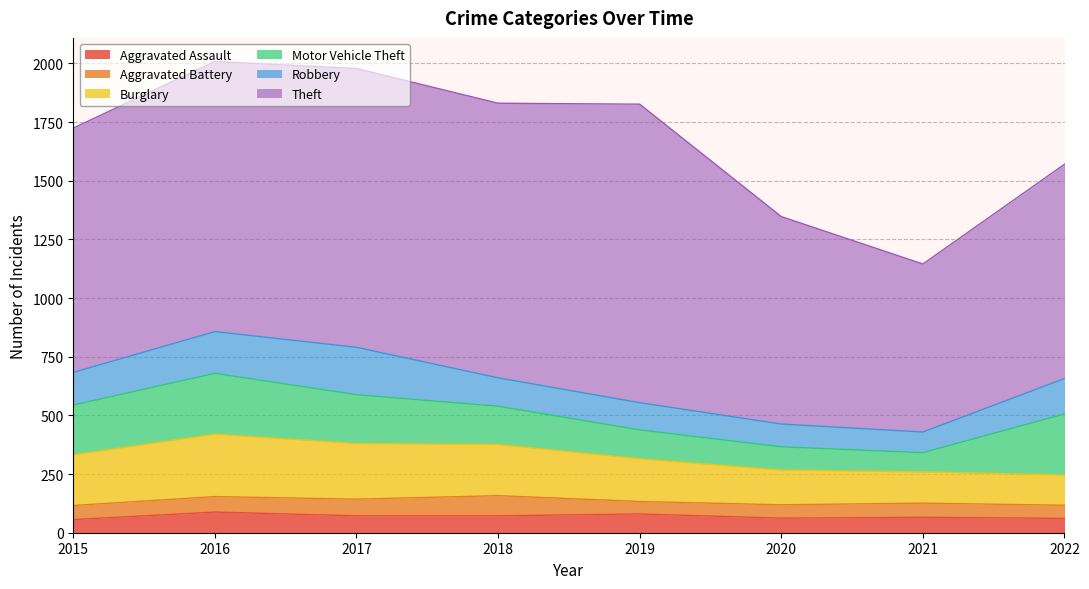

At which category is the sum across all series the highest?

2016